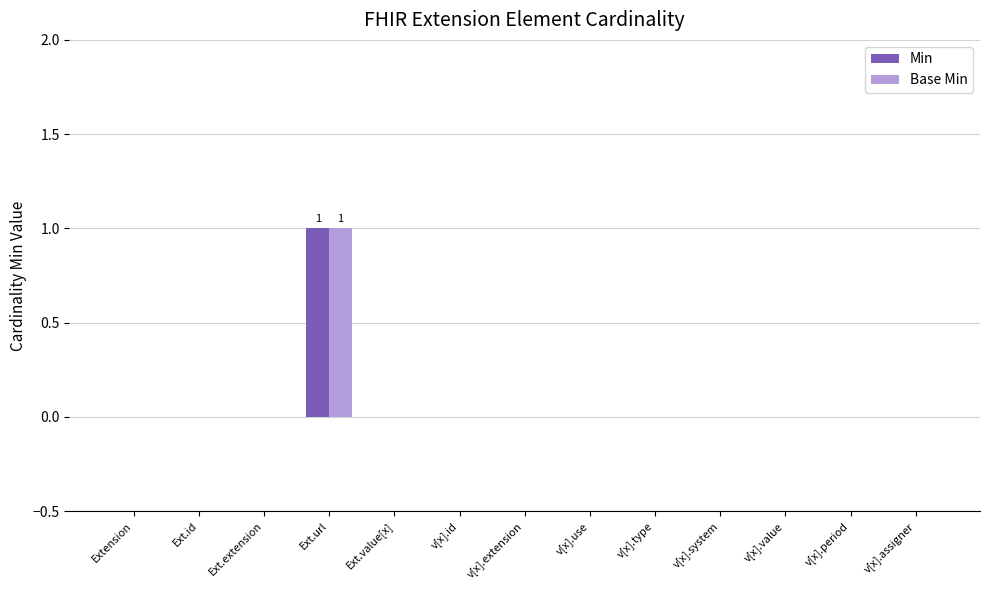

Reading left to right, extract all data points from this chart.

Min: 0	0	0	1	0	0	0	0	0	0	0	0	0
Base Min: 0	0	0	1	0	0	0	0	0	0	0	0	0